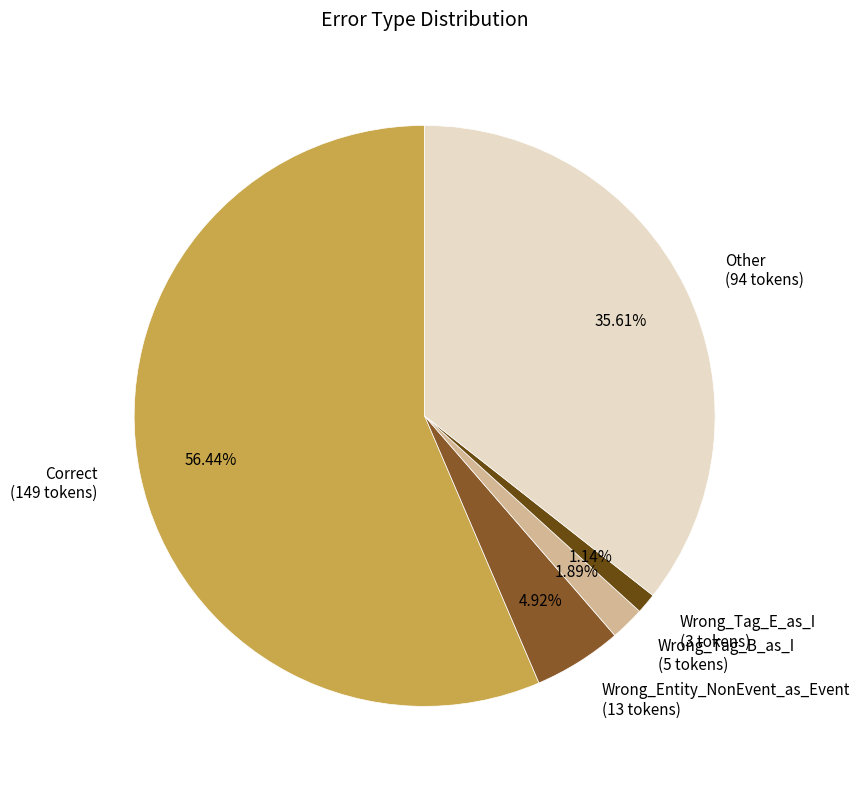

What is the total percentage of Correct and Wrong_Entity_NonEvent_as_Event?

61.4%